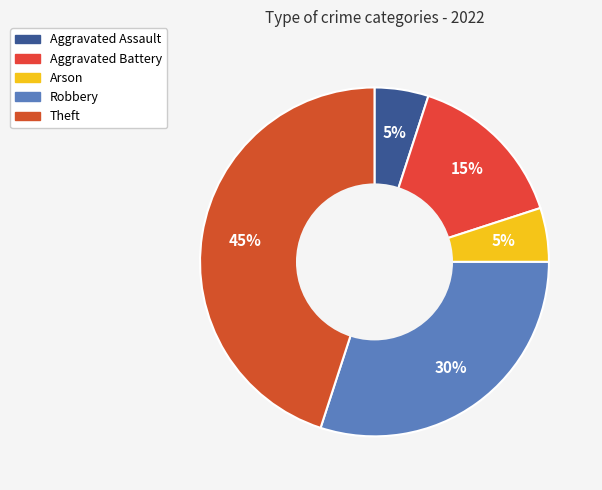

To the nearest percent, what portion does Aggravated Assault represent?

5%